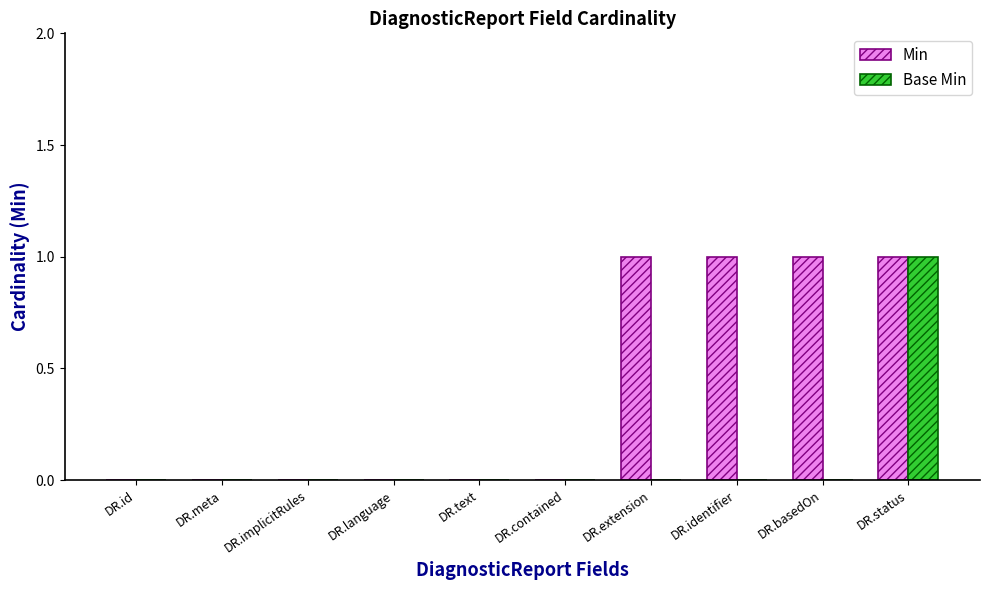

What is the difference between the Min values at DR.basedOn and DR.text?

1